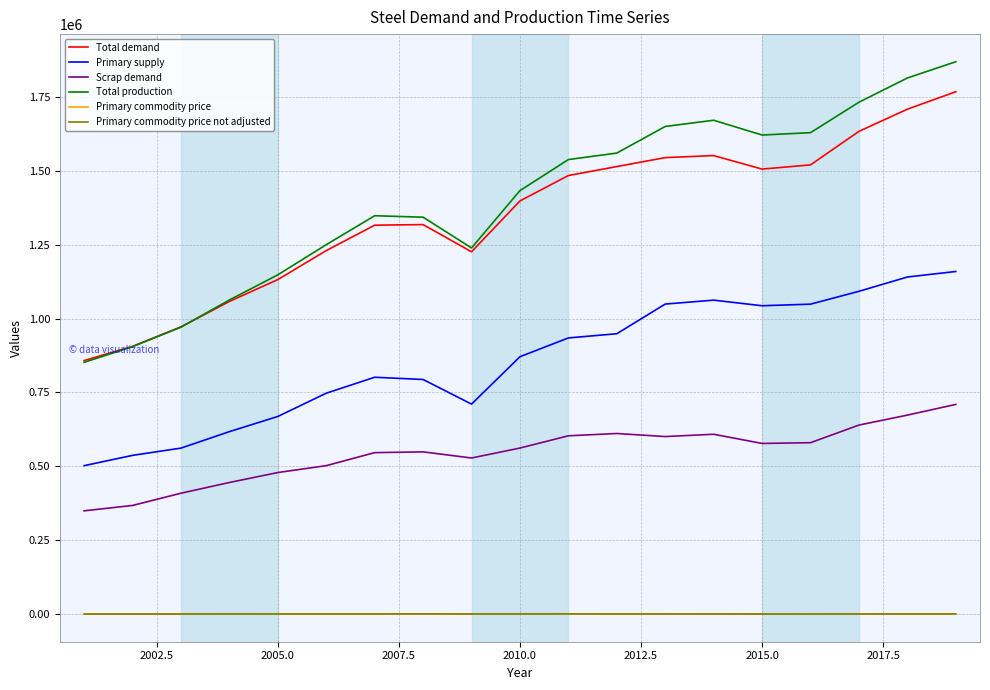

In Primary commodity price not adjusted, how many points are lower than both neighbors (excluding endpoints)?

4